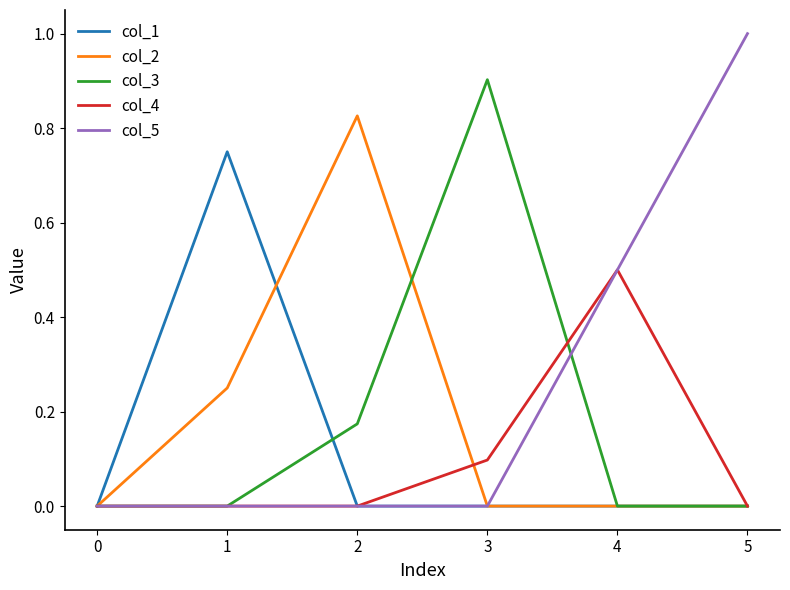

List the series in order of their peak value, highest first.

col_5, col_3, col_2, col_1, col_4